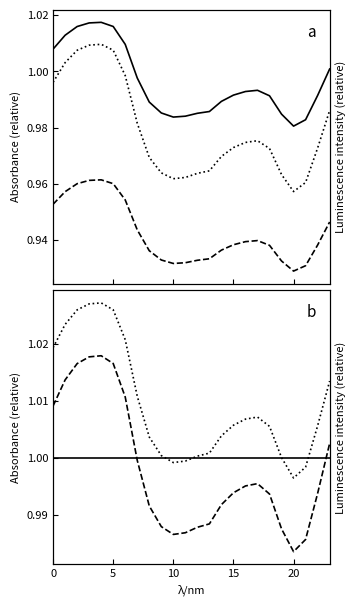

How many interior local valleys does the col_4 series have?

2